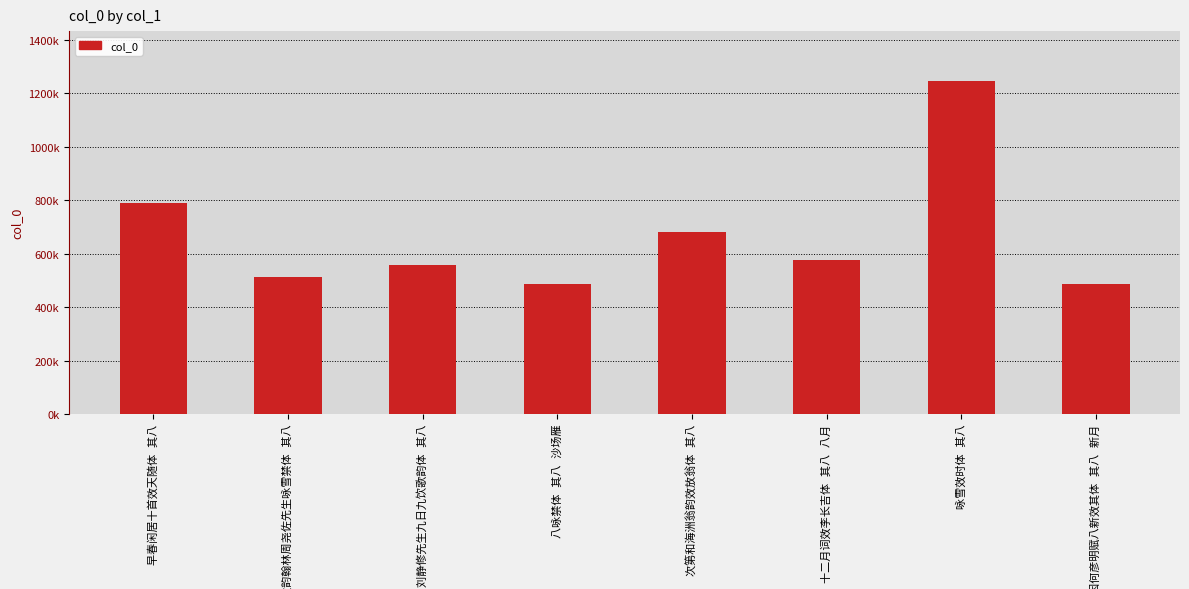

What is the maximum value shown in the chart?

1245341